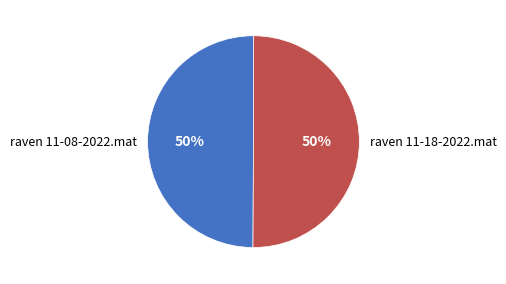

What is the ratio of the value at raven 11-08-2022.mat to the value at raven 11-18-2022.mat?

1.0